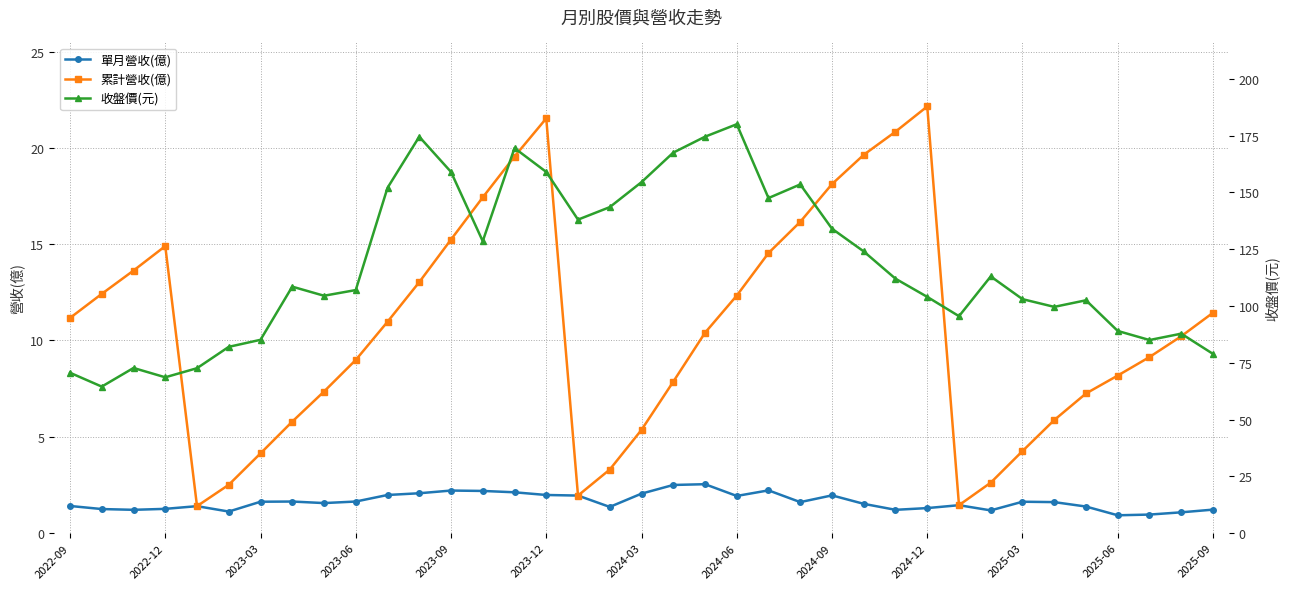

What is the difference between the maximum and minimum values in the 累計營收(億) series?

20.8